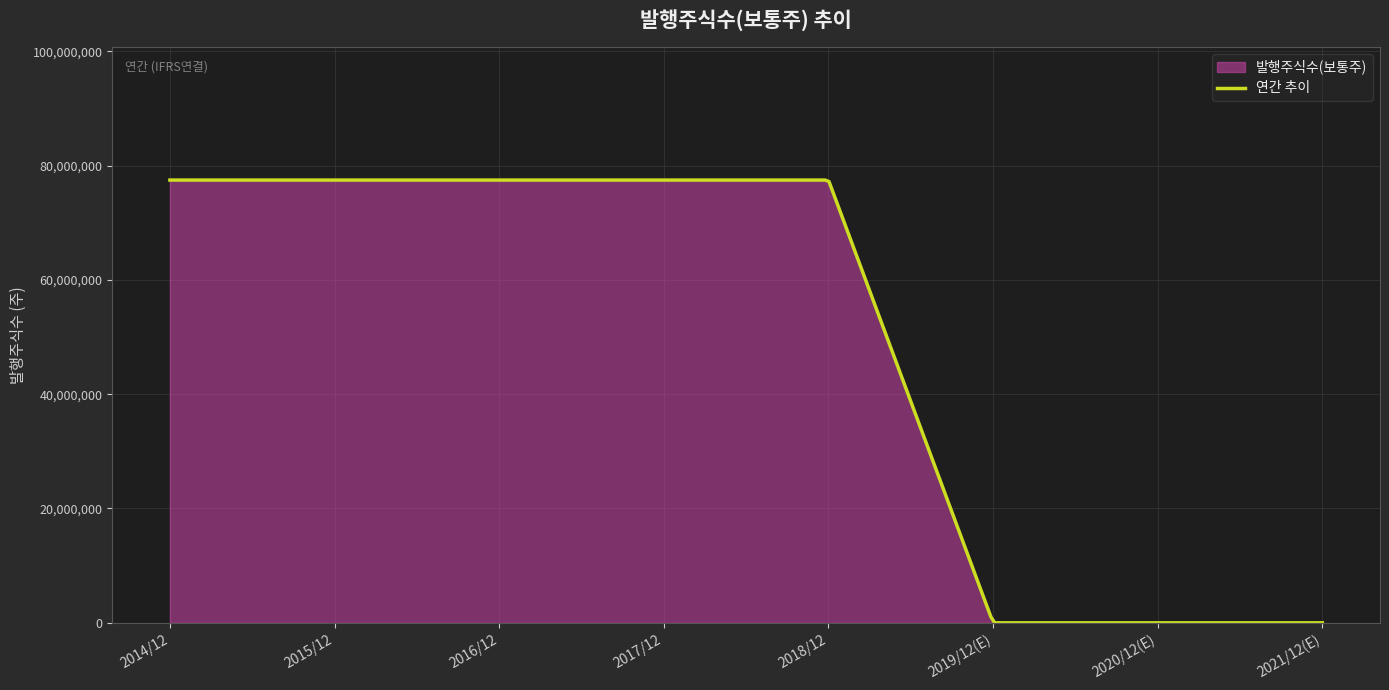

Rank the categories by value from lowest to highest.

2019/12(E), 2020/12(E), 2021/12(E), 2014/12, 2015/12, 2016/12, 2017/12, 2018/12